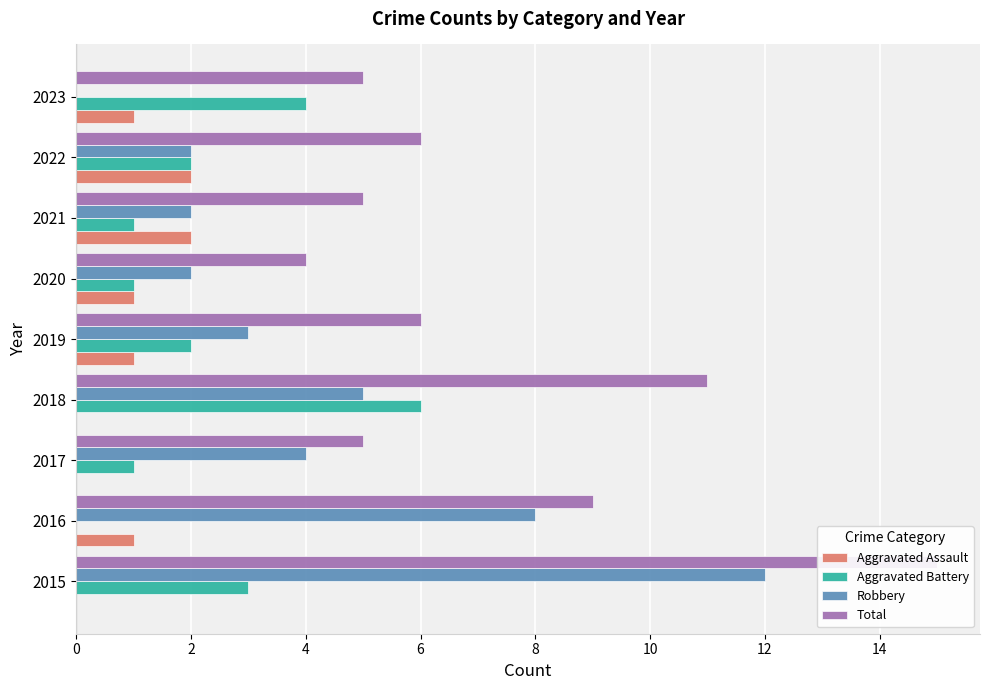

The Aggravated Assault series shows 1 at 2023. True or false?

True